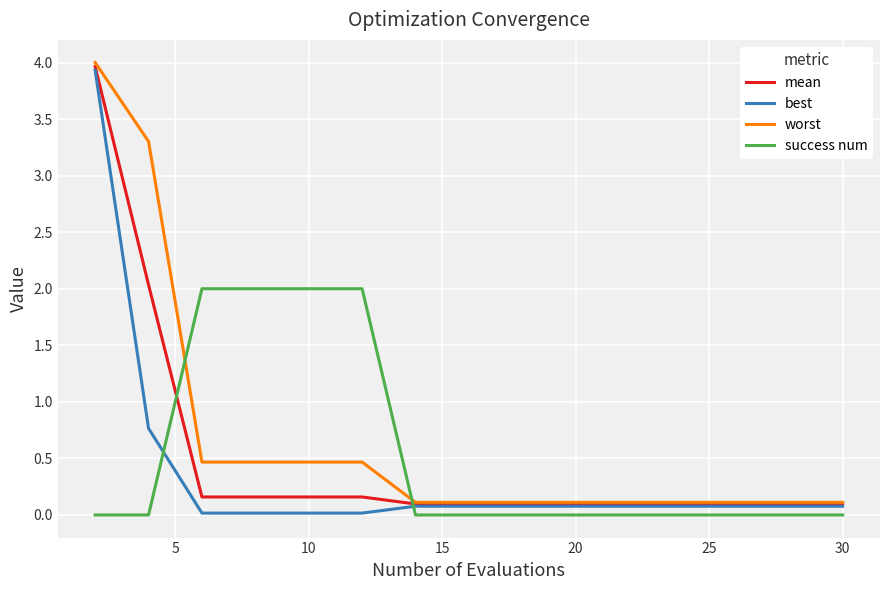

What is the maximum value shown in the chart?

4.0